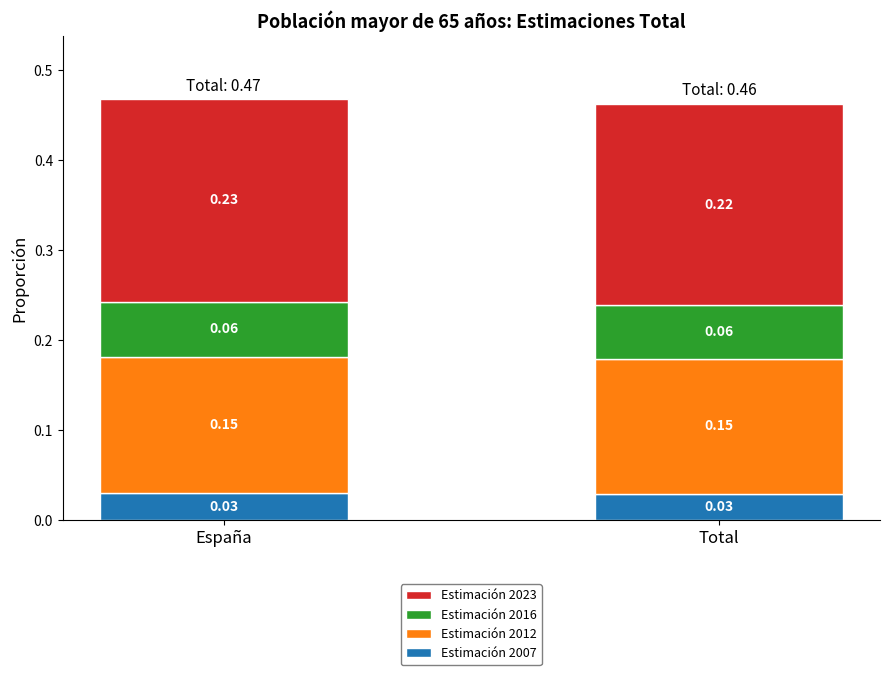

At which category is the sum across all series the highest?

España